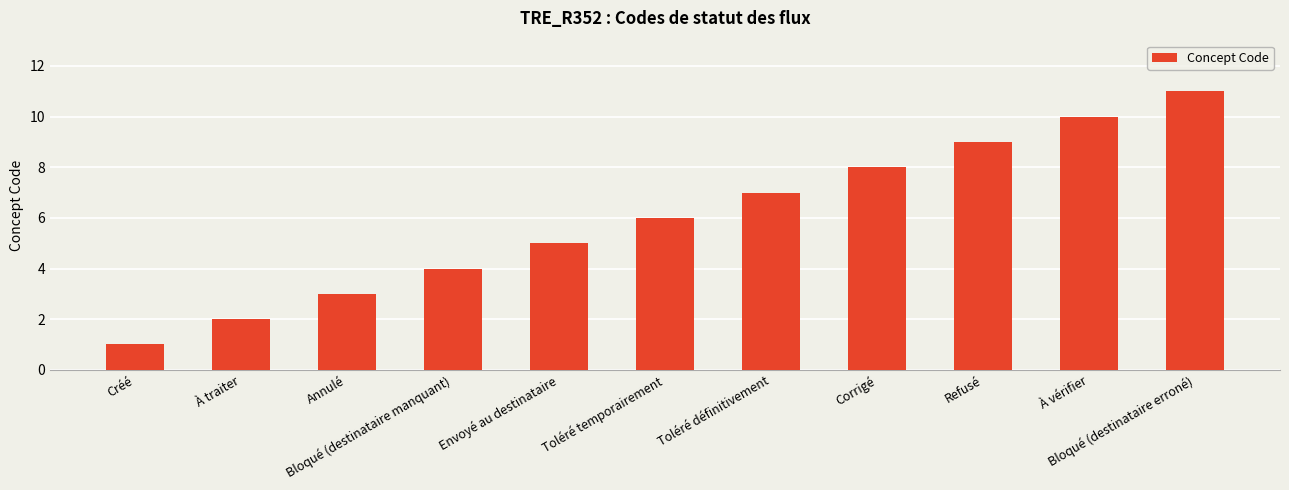

The chart shows a value of 6 at Toléré temporairement. True or false?

True